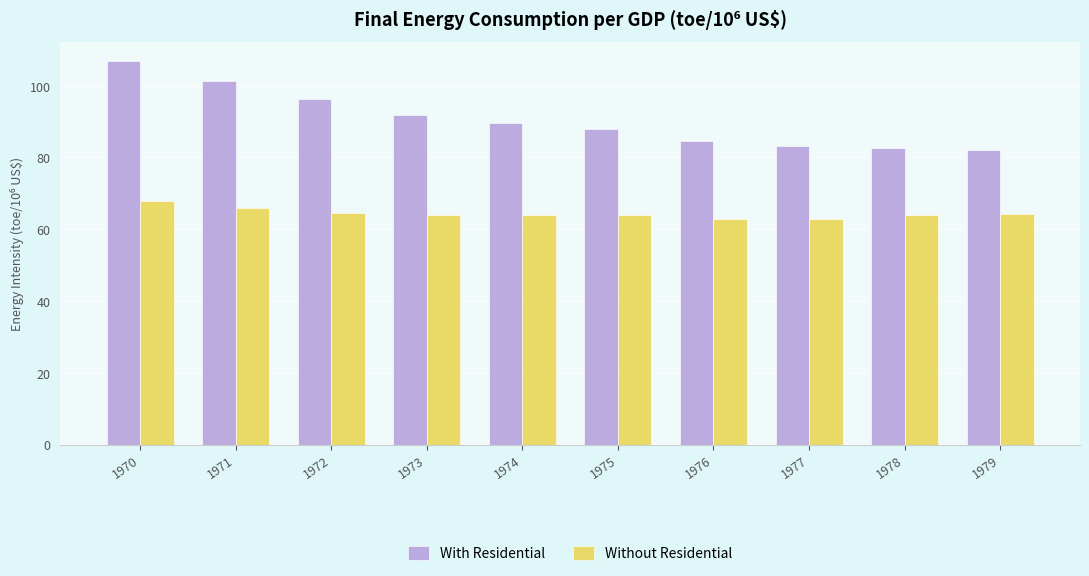

The value of With Residential at 1974 is 89.5. True or false?

True